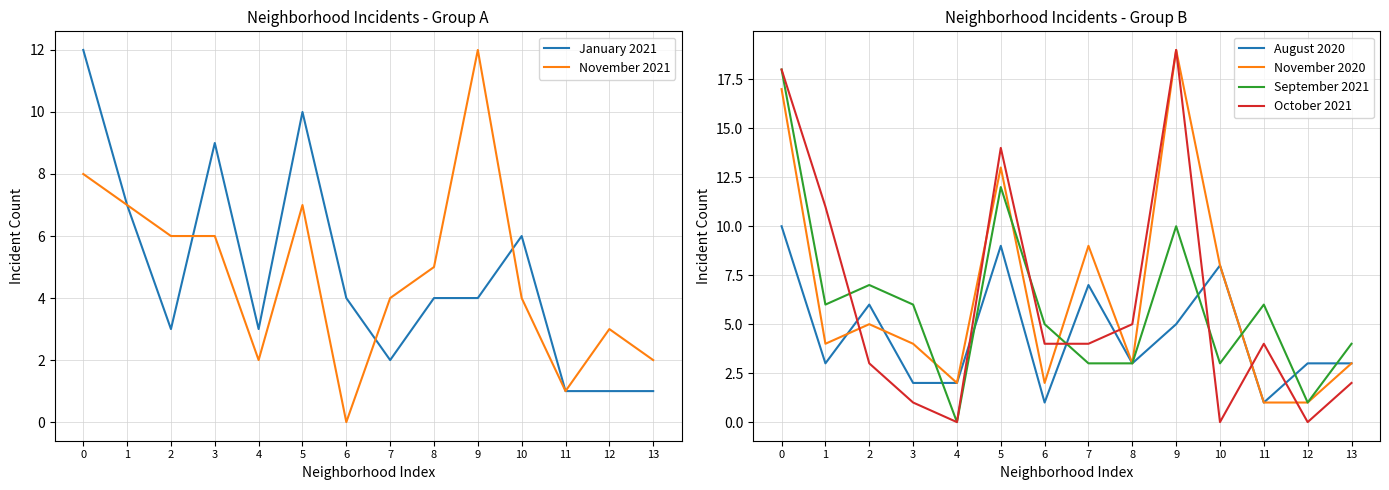

True or false: October 2021 has a value of 4 at 6.

True